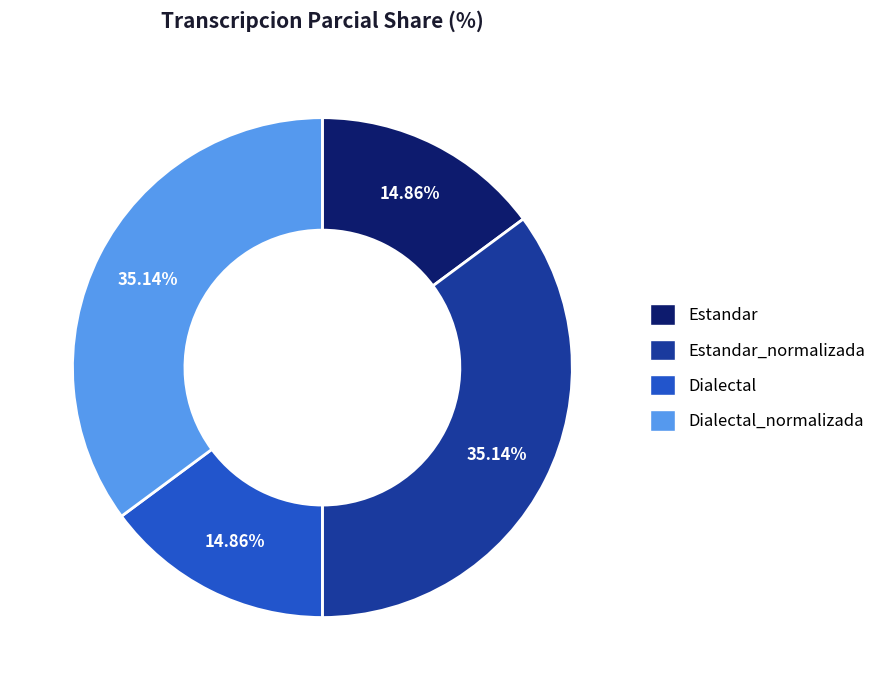

Is there a majority slice in this chart?

No